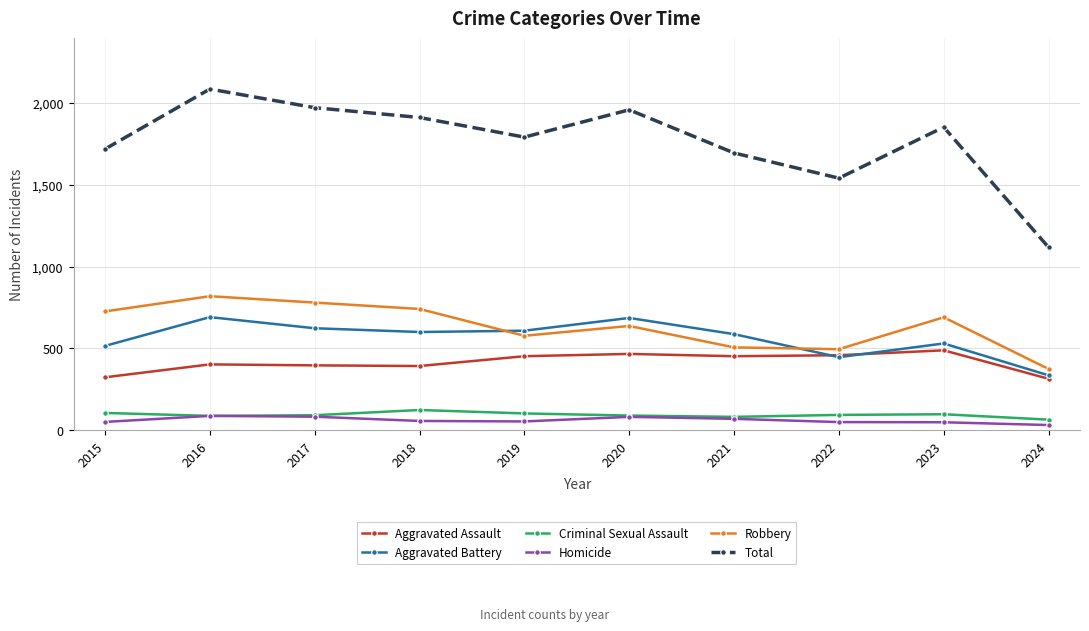

Count the number of categories in the chart.

10